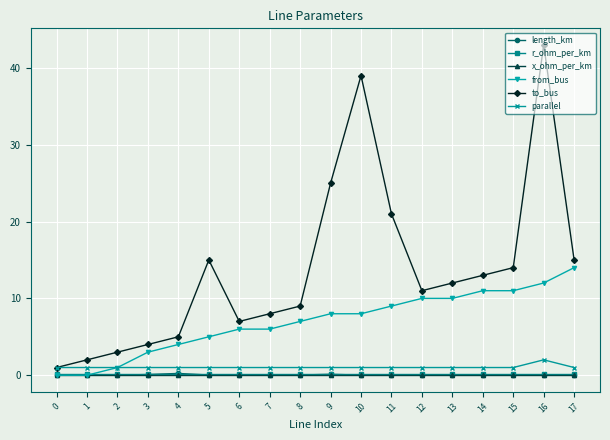

What value does the r_ohm_per_km series have at 2?

0.2